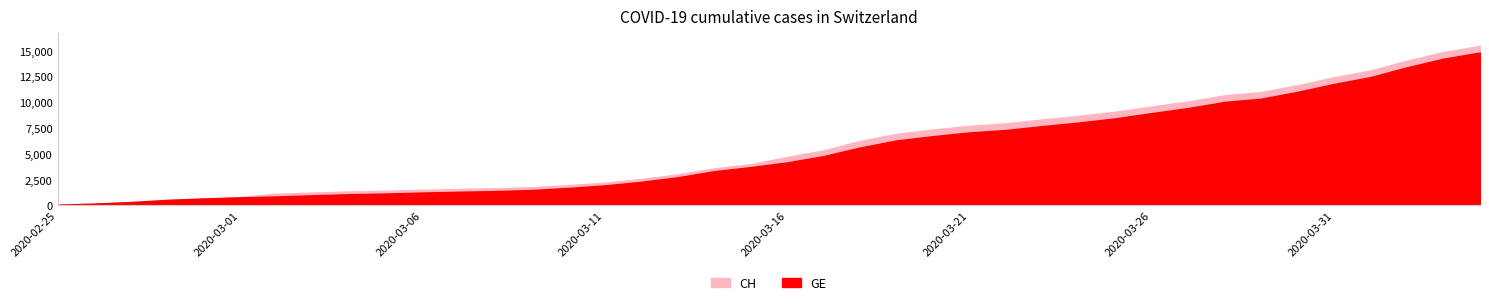

At 2020-03-30, list the series in order from largest to smallest.

CH, GE